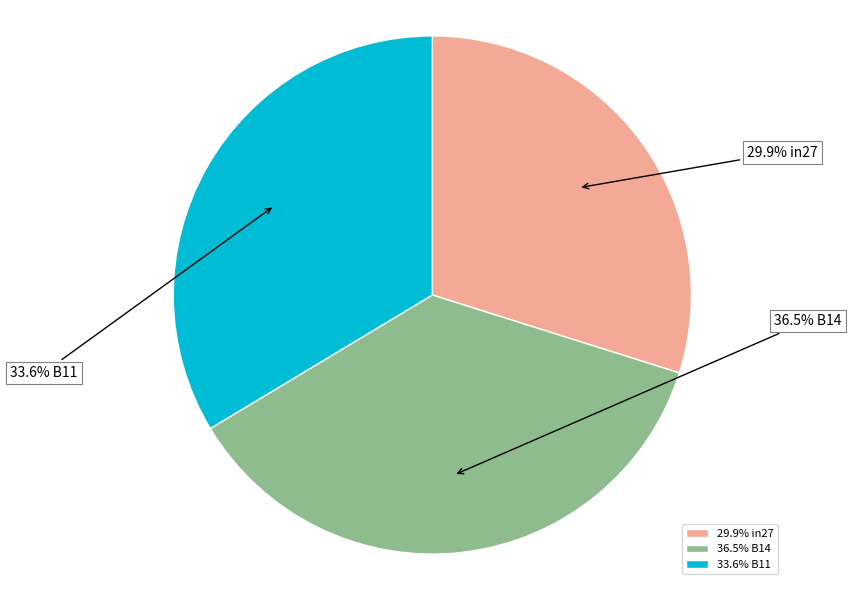

What is the smallest slice in the pie chart?

29.9% in27